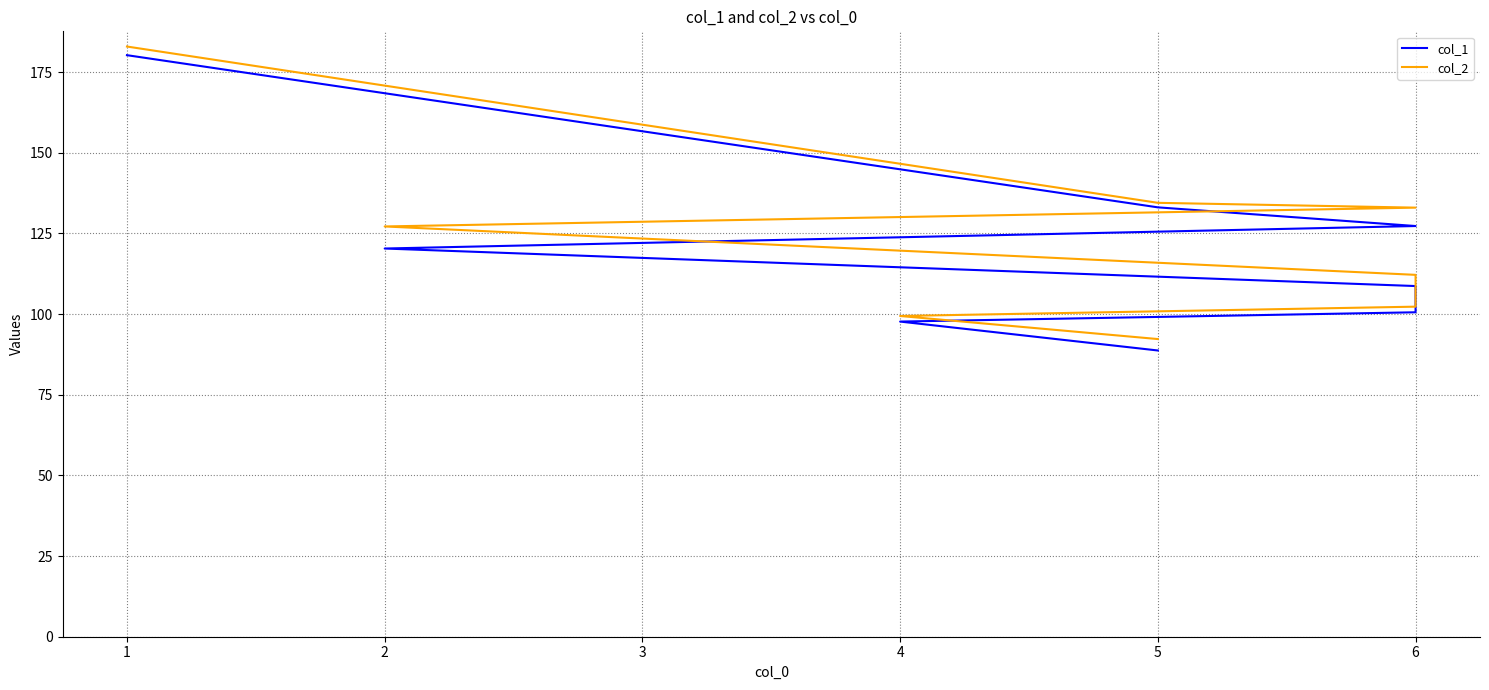

Does the chart display data point markers on the line(s)?

No